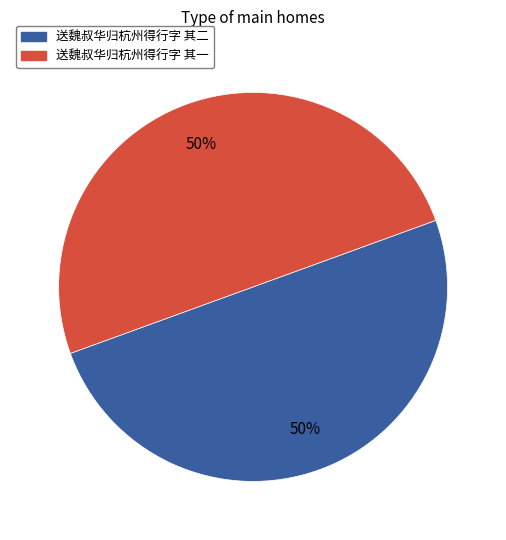

Approximately how many times larger is the value at 送魏叔华归杭州得行字 其二 compared to 送魏叔华归杭州得行字 其一?

1.0